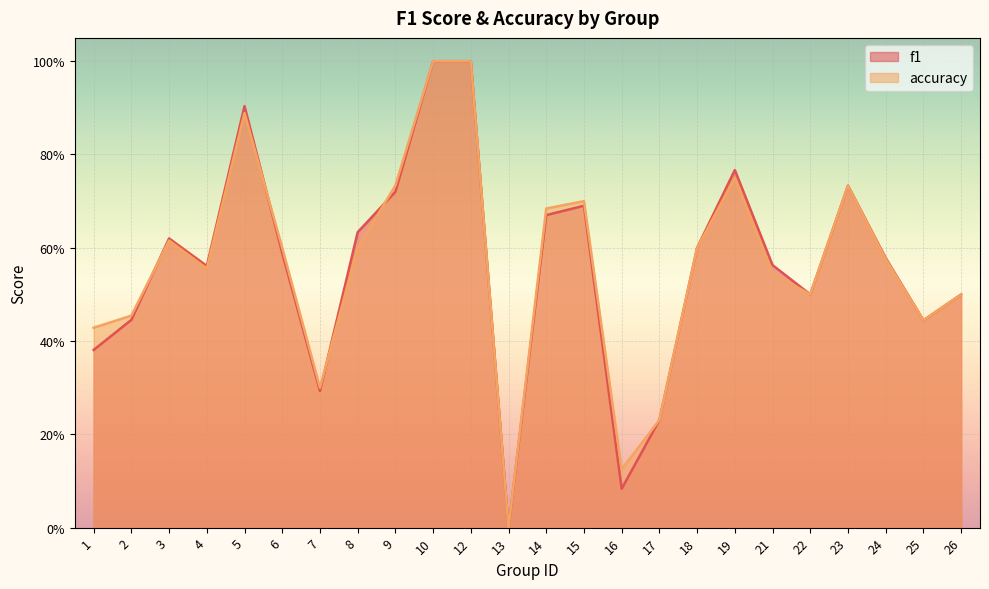

Between 5 and 12, which series saw the biggest shift?

accuracy